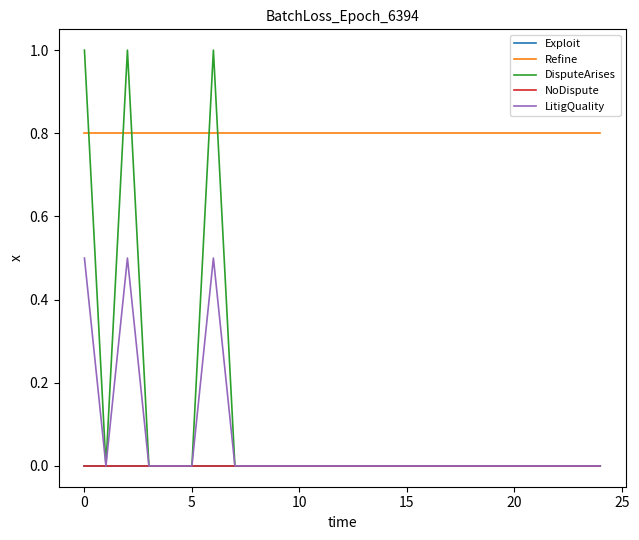

What is the minimum value for Refine?

0.8